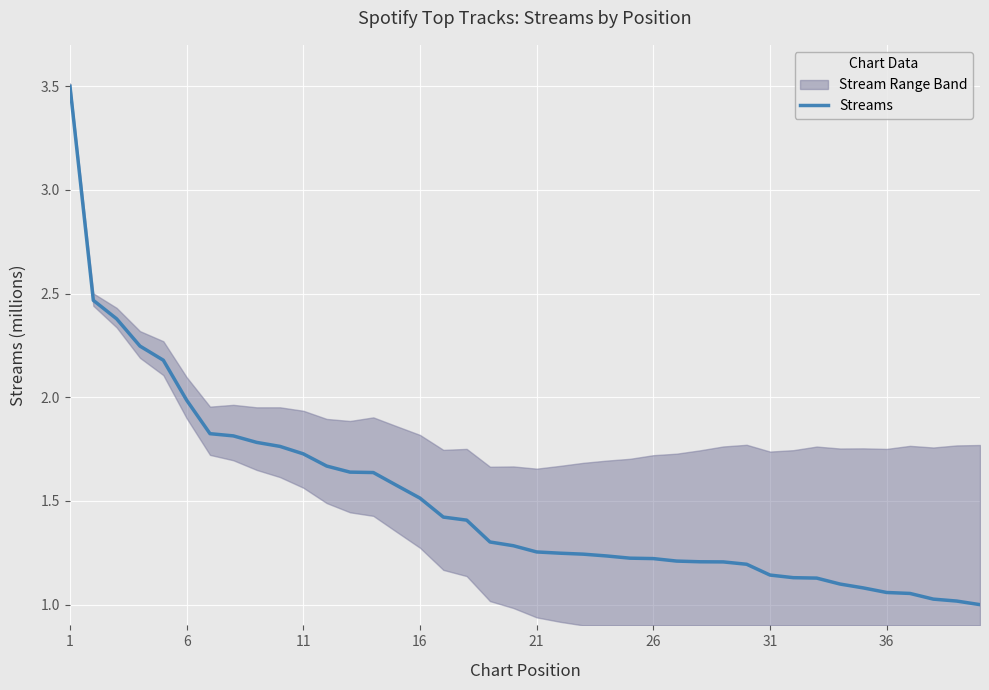

What is the difference between the maximum and minimum values?

2.5